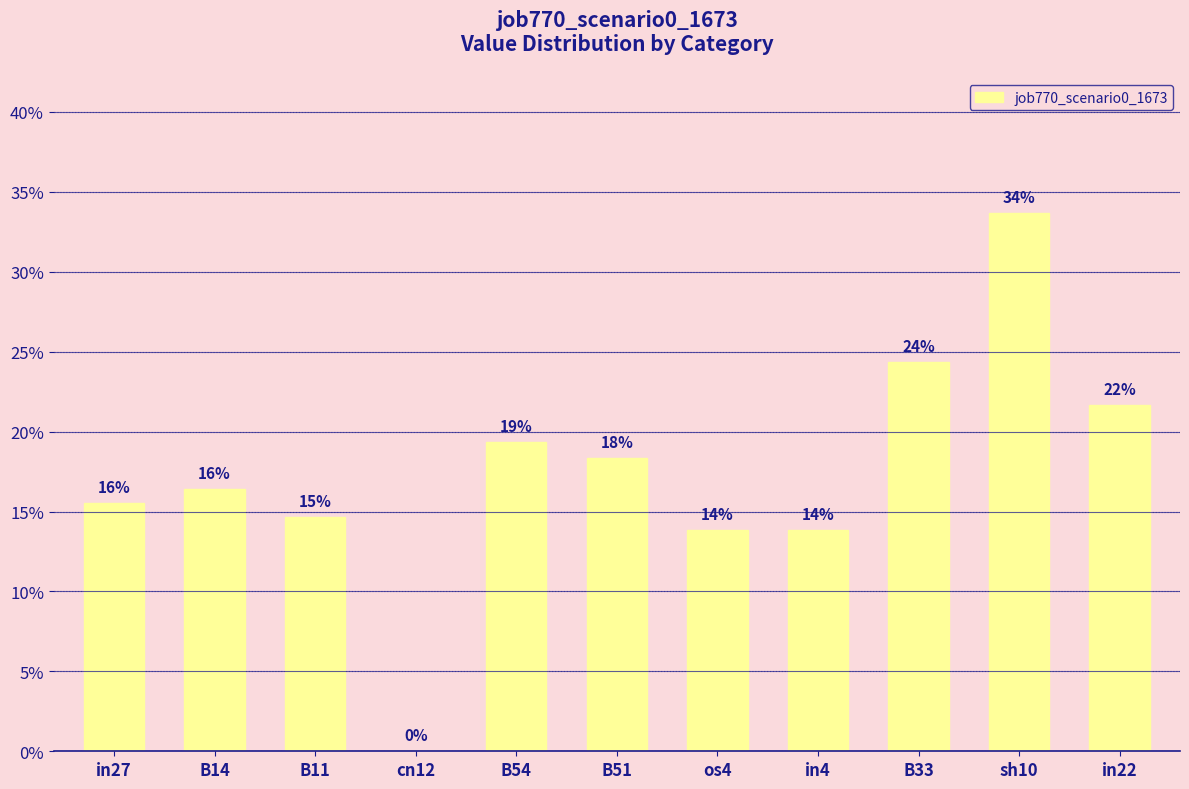

Are the bars horizontal?

No